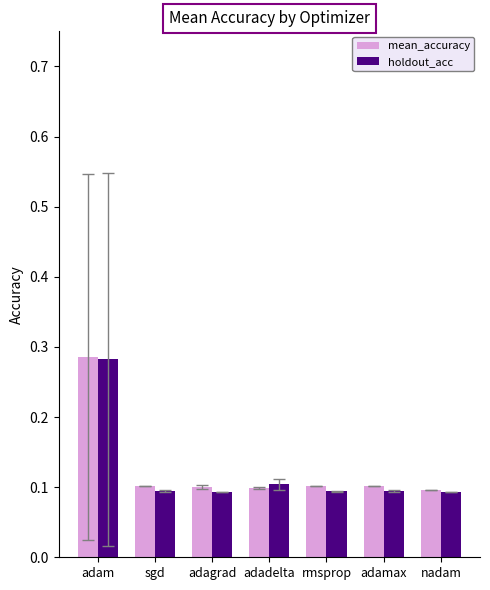

How many groups of bars are there?

7